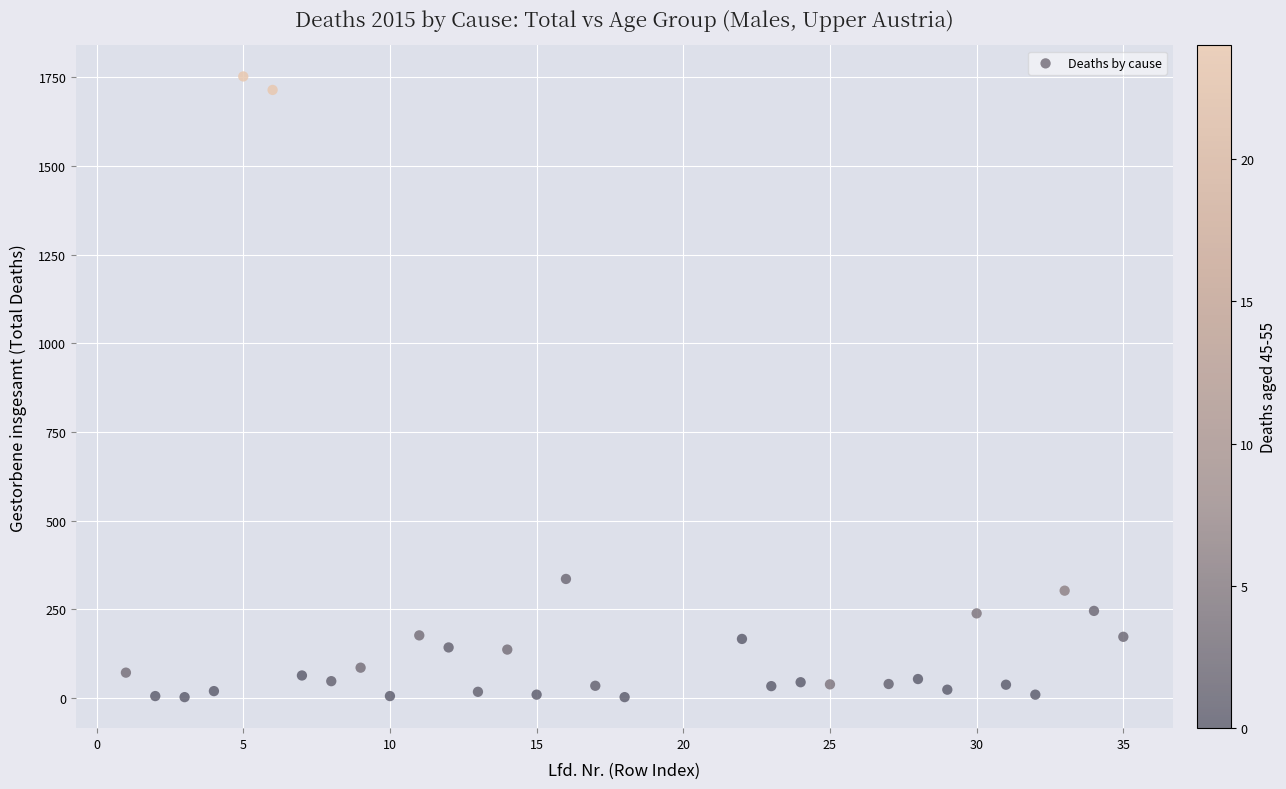

What Y value in the scatter plot is closest to 877?

336